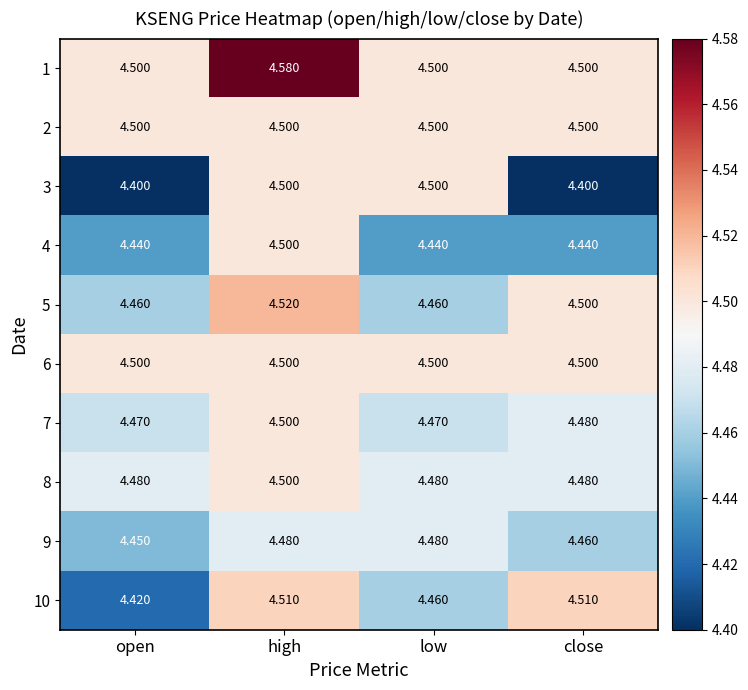

What is the smallest value displayed?

4.4